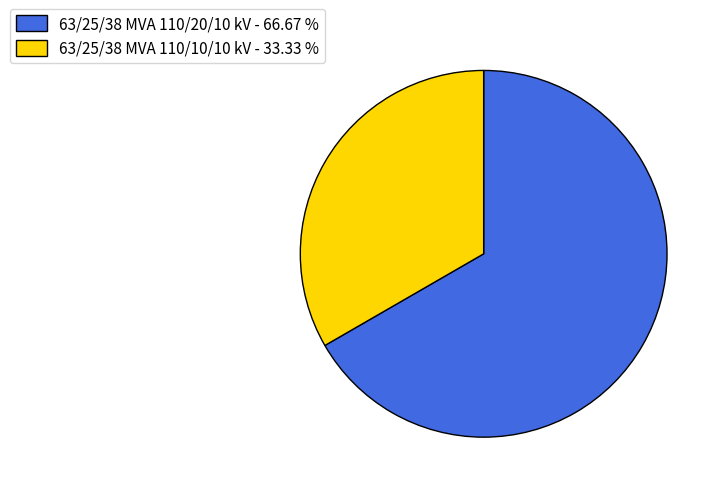

What is the ratio of the value at 63/25/38 MVA 110/20/10 kV - 66.67 % to the value at 63/25/38 MVA 110/10/10 kV - 33.33 %?

2.0